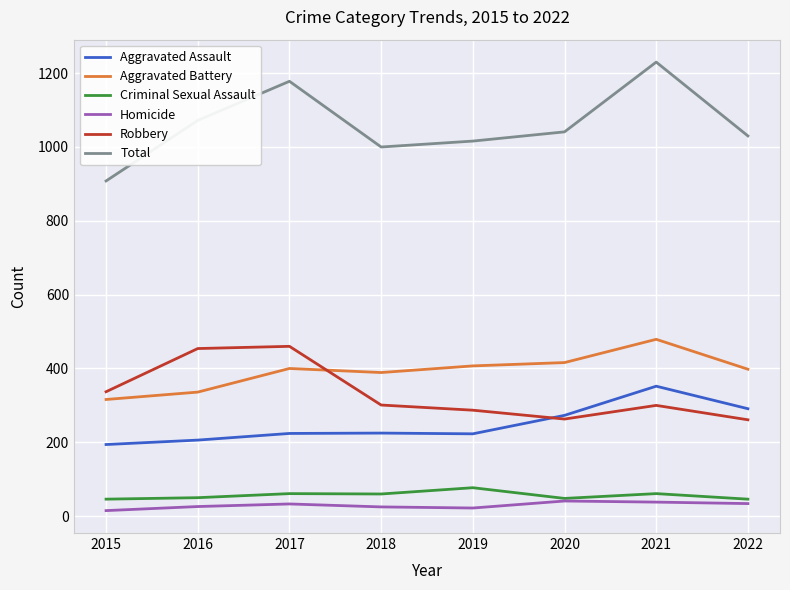

What is the highest value of the Aggravated Battery series?

479